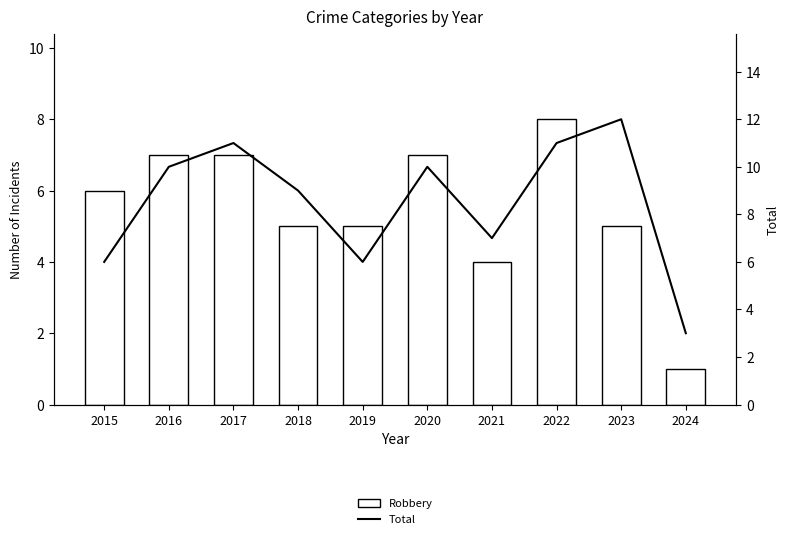

Rank the categories by Robbery value from highest to lowest.

2022, 2016, 2017, 2020, 2015, 2018, 2019, 2023, 2021, 2024